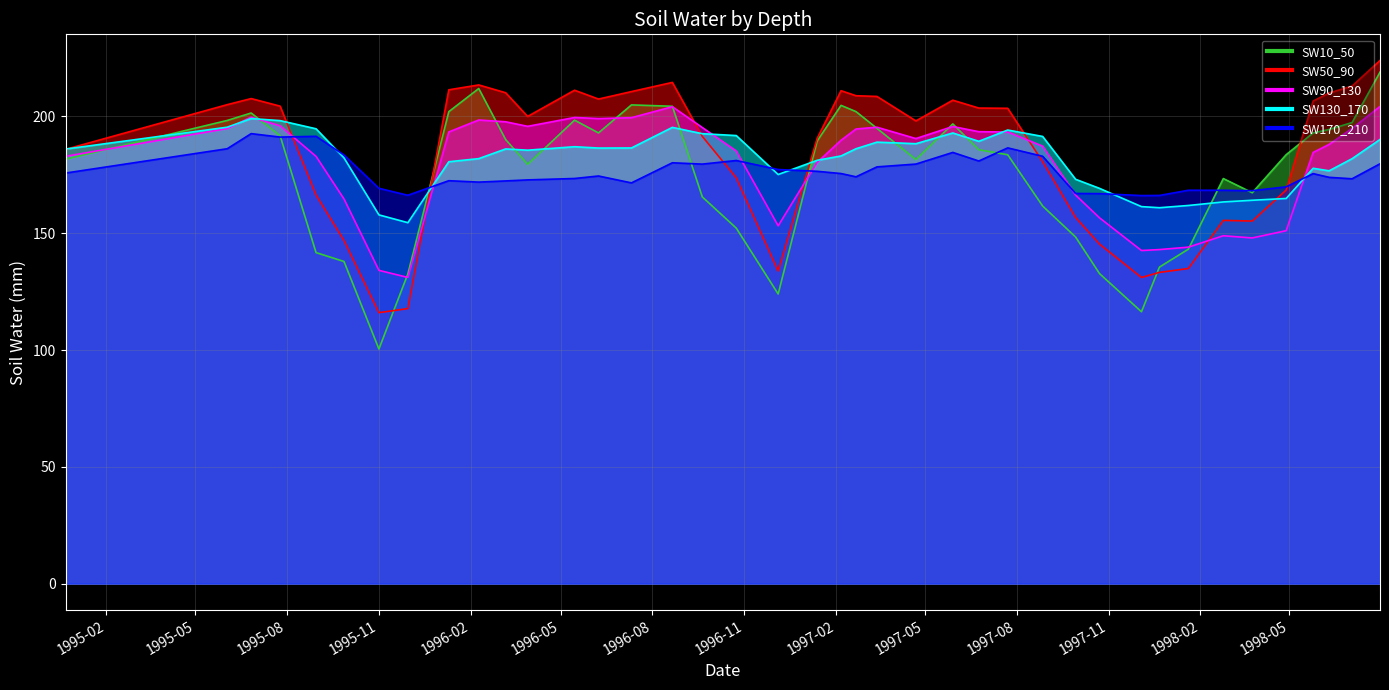

Between 1995-06-02 and 1997-04-22, which series saw the biggest shift?

SW10_50